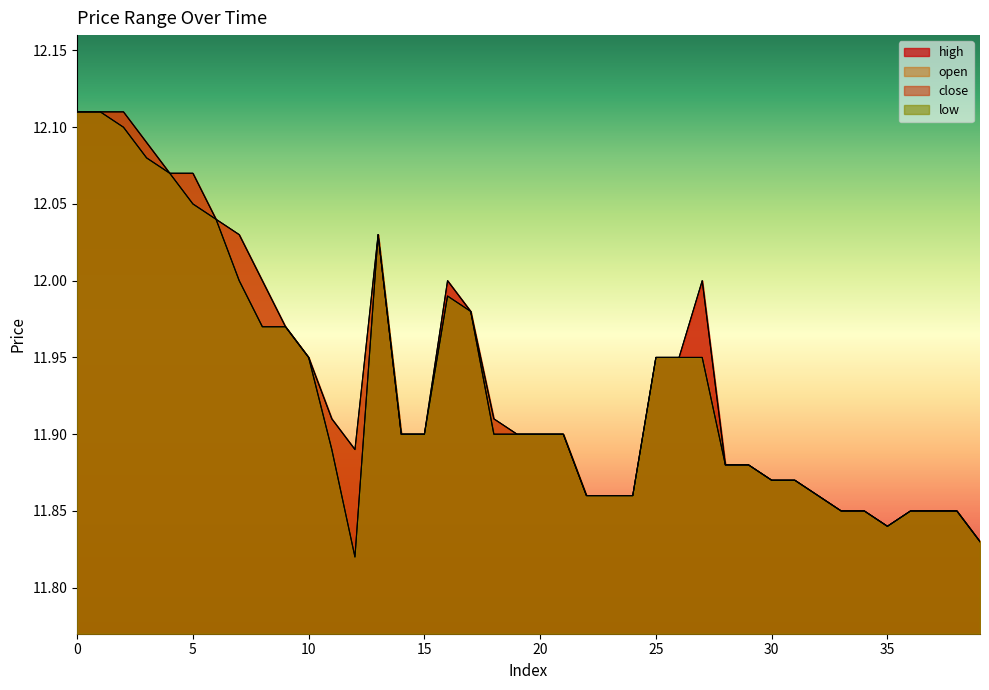

How many interior local peaks does the close series have?

3